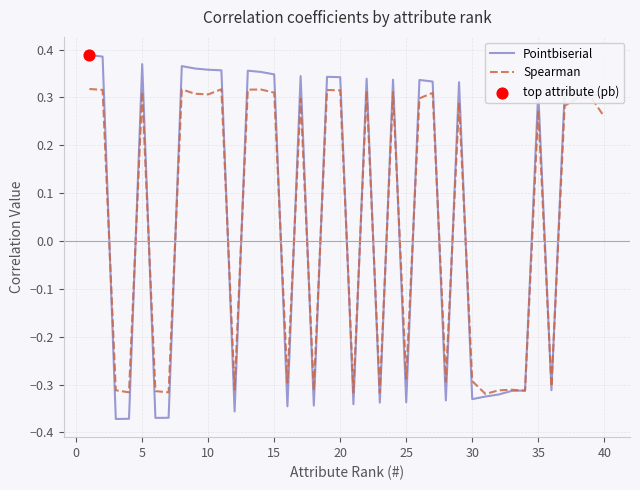

Which series has the largest range (max minus min)?

Pointbiserial